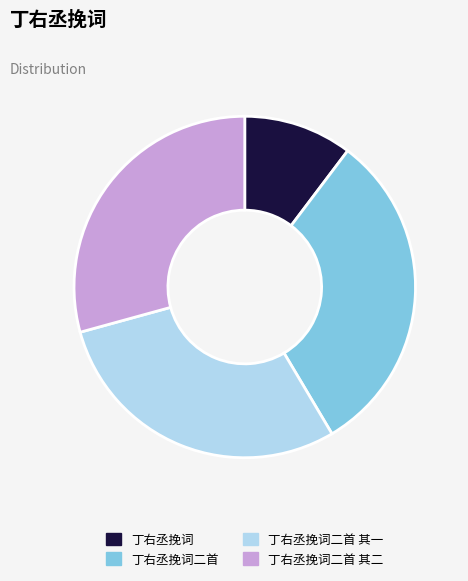

Is there any slice that represents more than half of the pie?

No